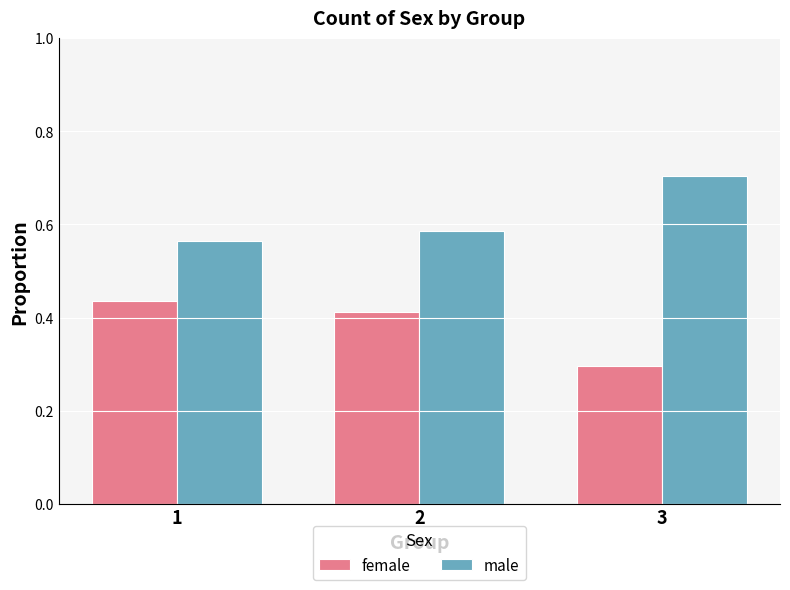

Is it true that female equals 0.7 at 1?

False